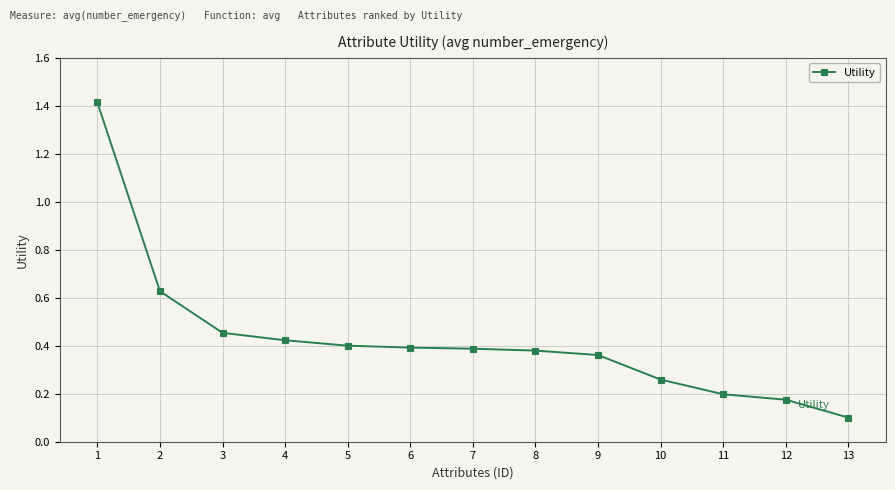

What is the sum of the values at 1 and 11?

1.6